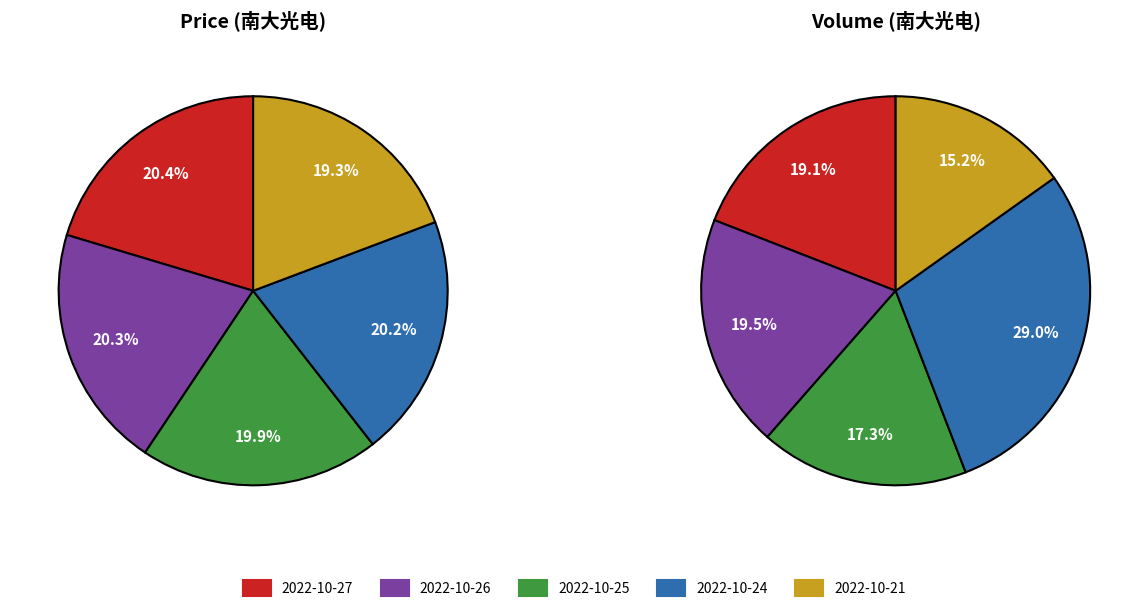

What is the ratio of the value at 2022-10-24 to the value at 2022-10-25?

1.0